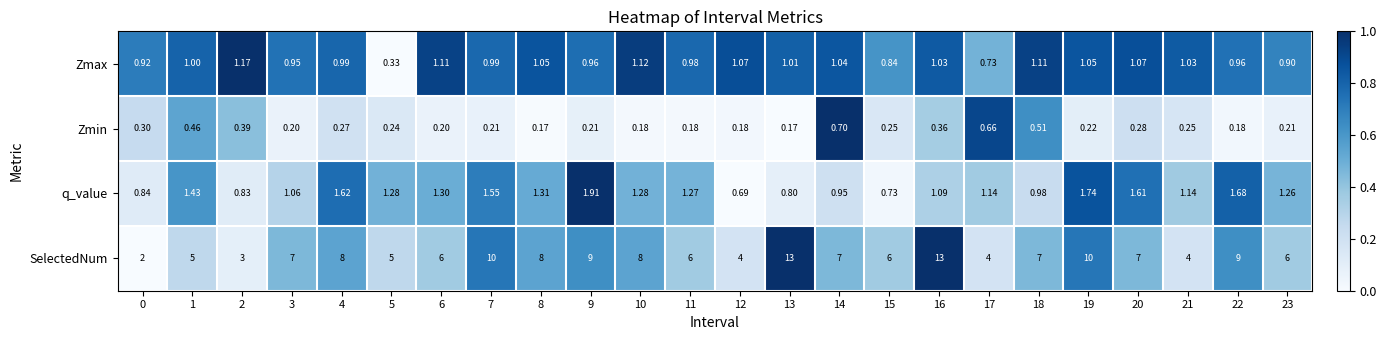

Rank the series at 15 from lowest to highest value.

Zmin, q_value, Zmax, SelectedNum